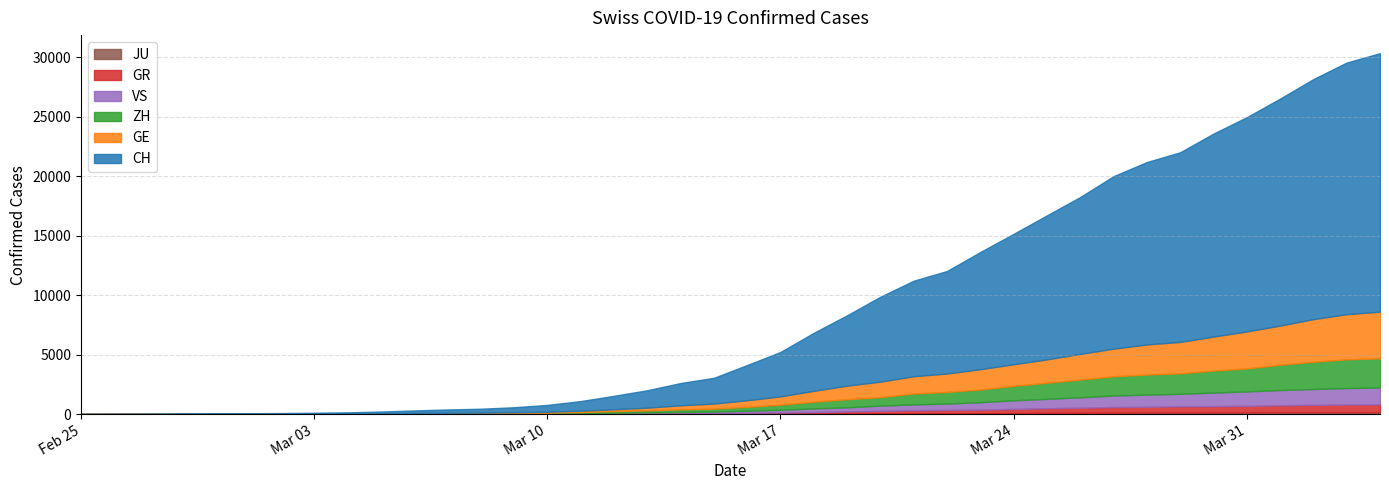

Which has a higher value, 2020-03-15 or 2020-03-26?

2020-03-26